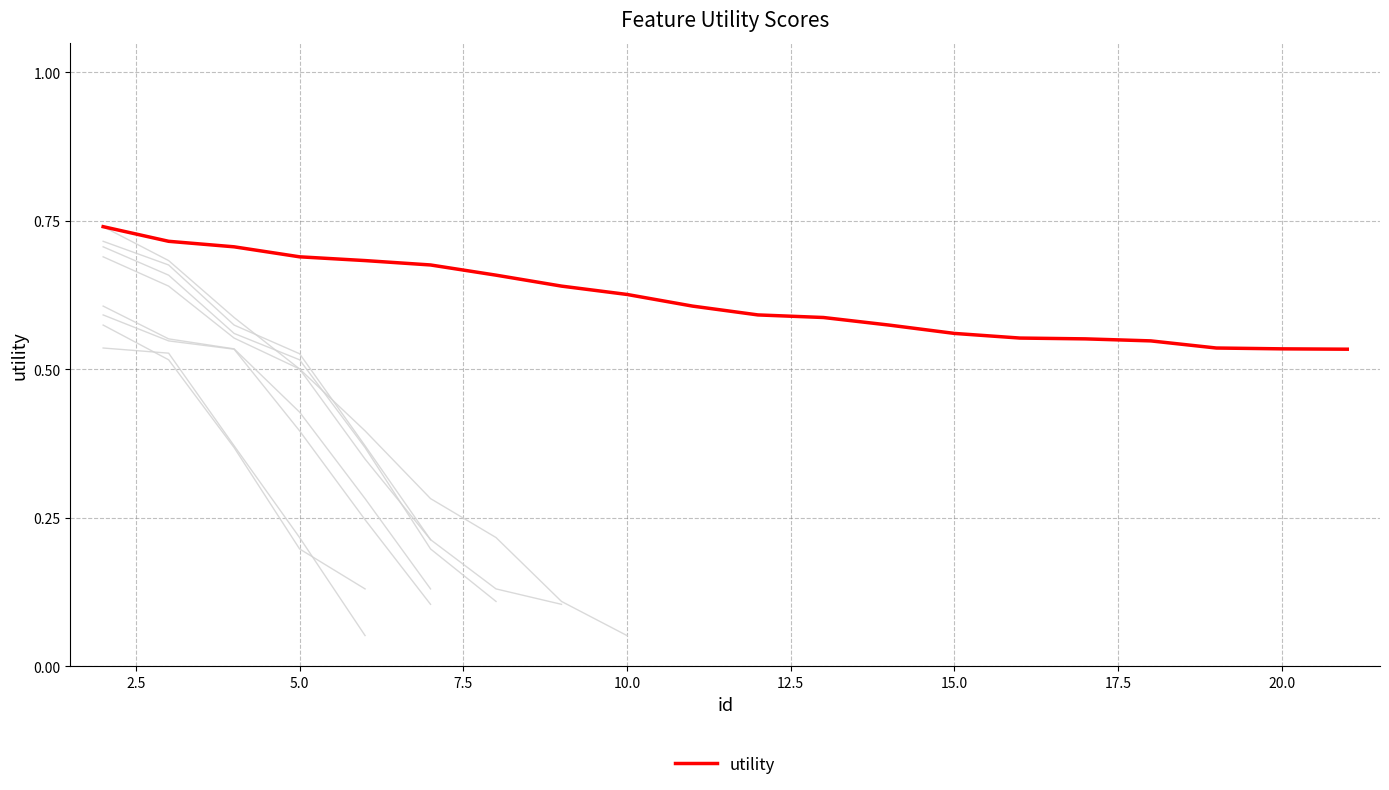

Reading right to left, list all the values displayed in this chart.

0.5	0.5	0.5	0.5	0.6	0.6	0.6	0.6	0.6	0.6	0.6	0.6	0.6	0.7	0.7	0.7	0.7	0.7	0.7	0.7